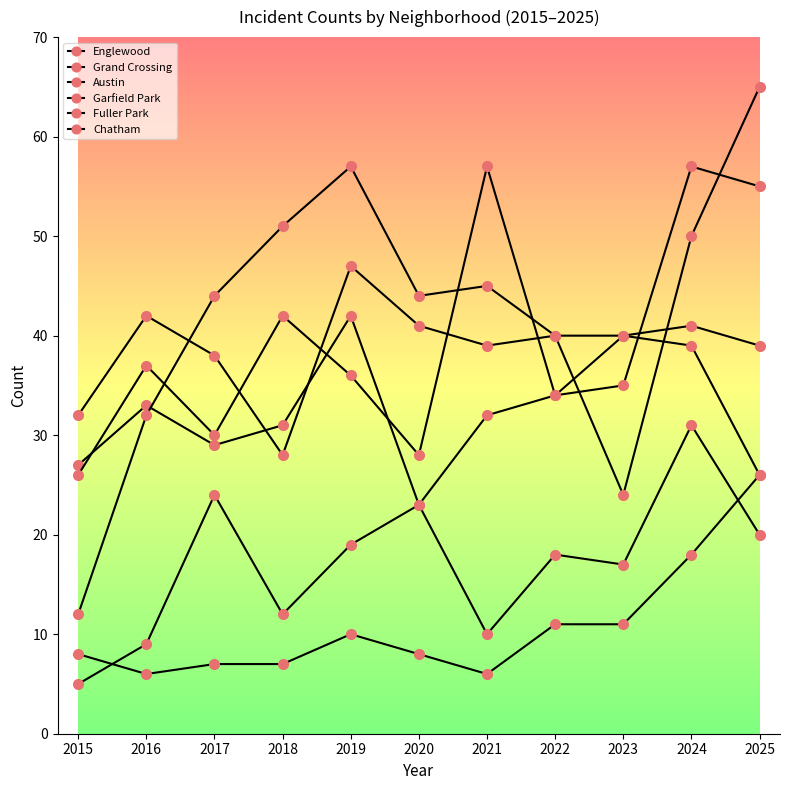

Where is Fuller Park nearest to the value 16?

2024